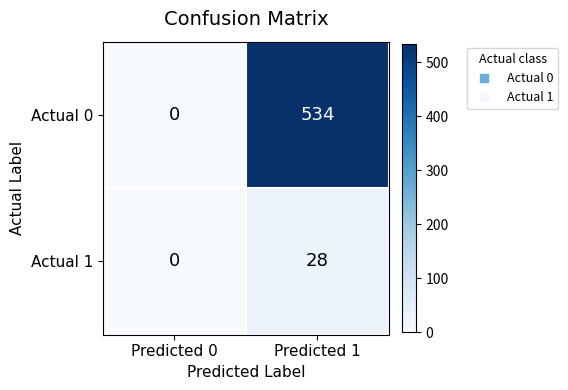

What is the sum of the Actual 1 values at Predicted 1 and Predicted 0?

28